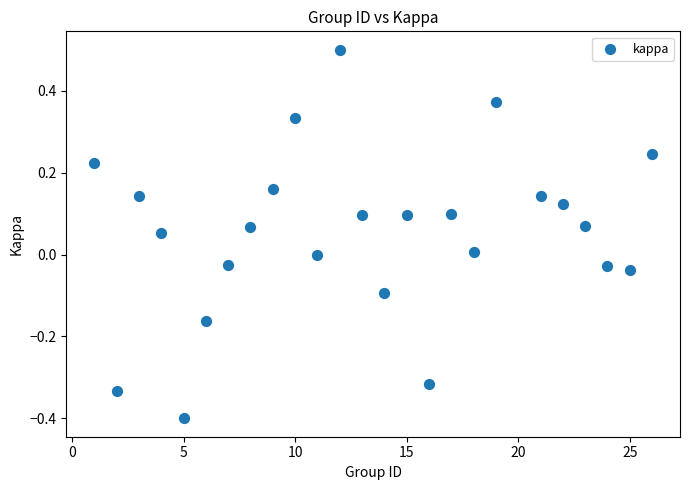

What is the range of X values (max minus min)?

25.0